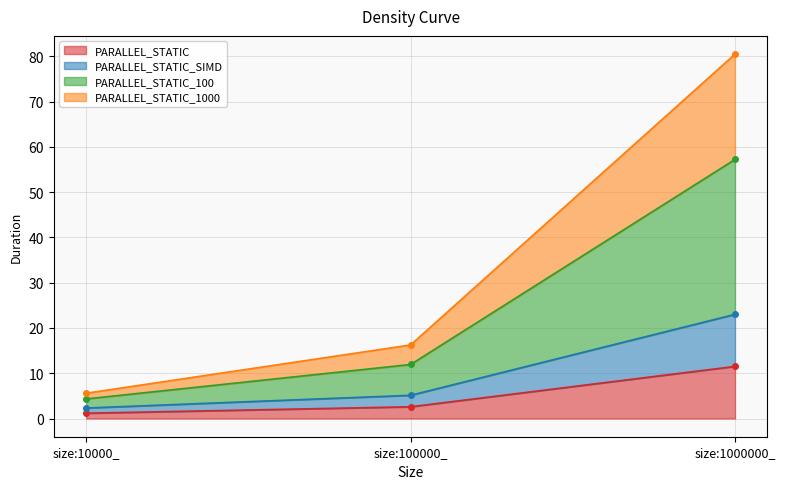

What is the difference between the maximum and minimum values in the PARALLEL_STATIC_1000 series?

74.9